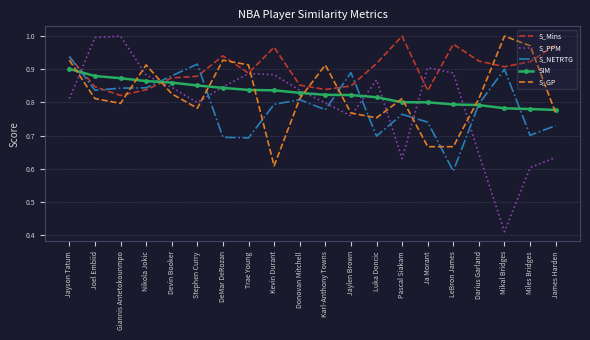

Which series has the widest spread of values?

S_PPM